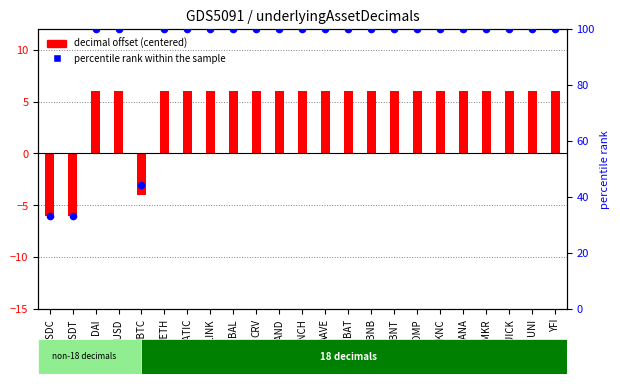

Is the value of decimal offset (centered) at BAL greater than the value of percentile rank within the sample at UNI?

No